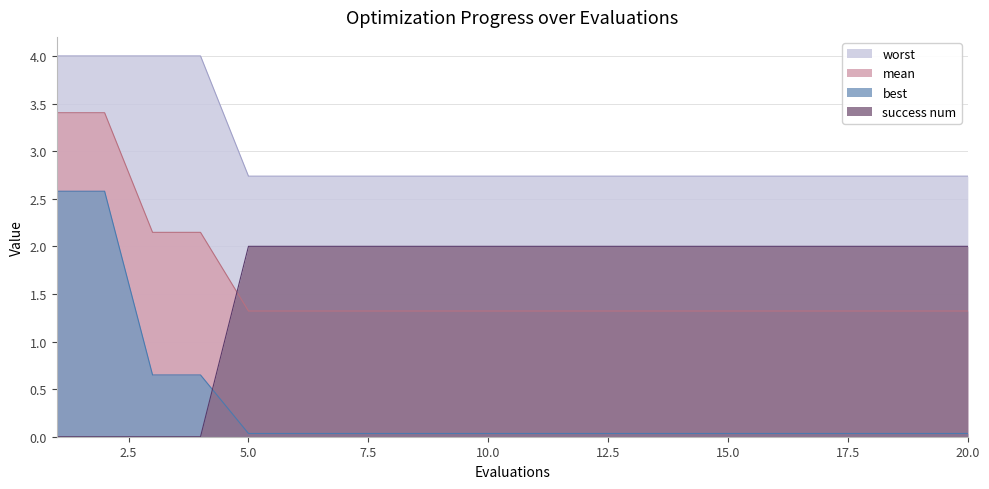

What is the value of the success num point at the 15th from the left?

2.0